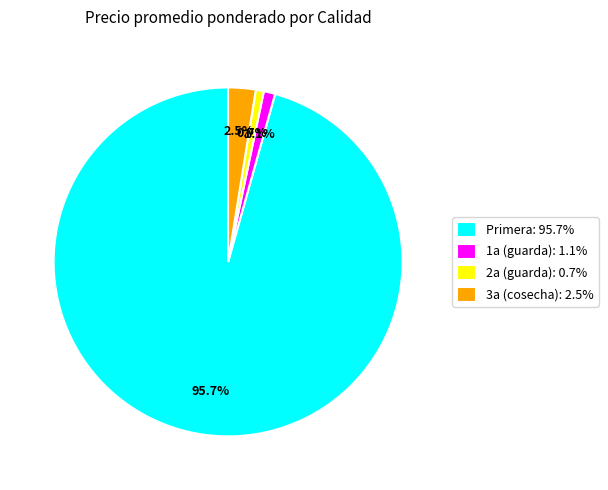

Count the number of slices in the pie.

4